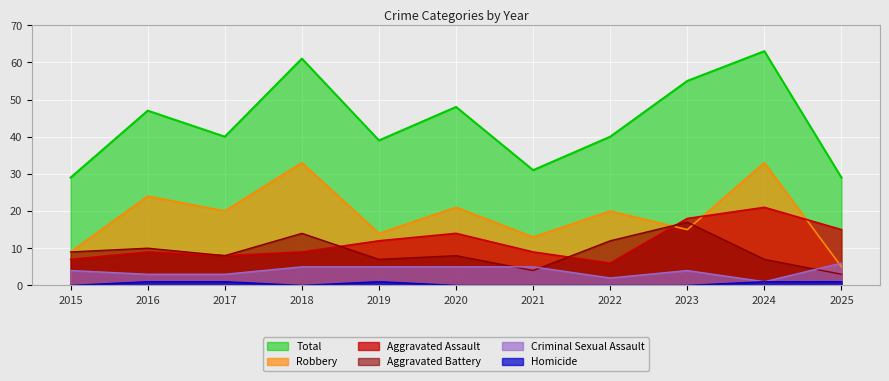

Is the value of Aggravated Assault at 2025 greater than the value of Criminal Sexual Assault at 2017?

Yes